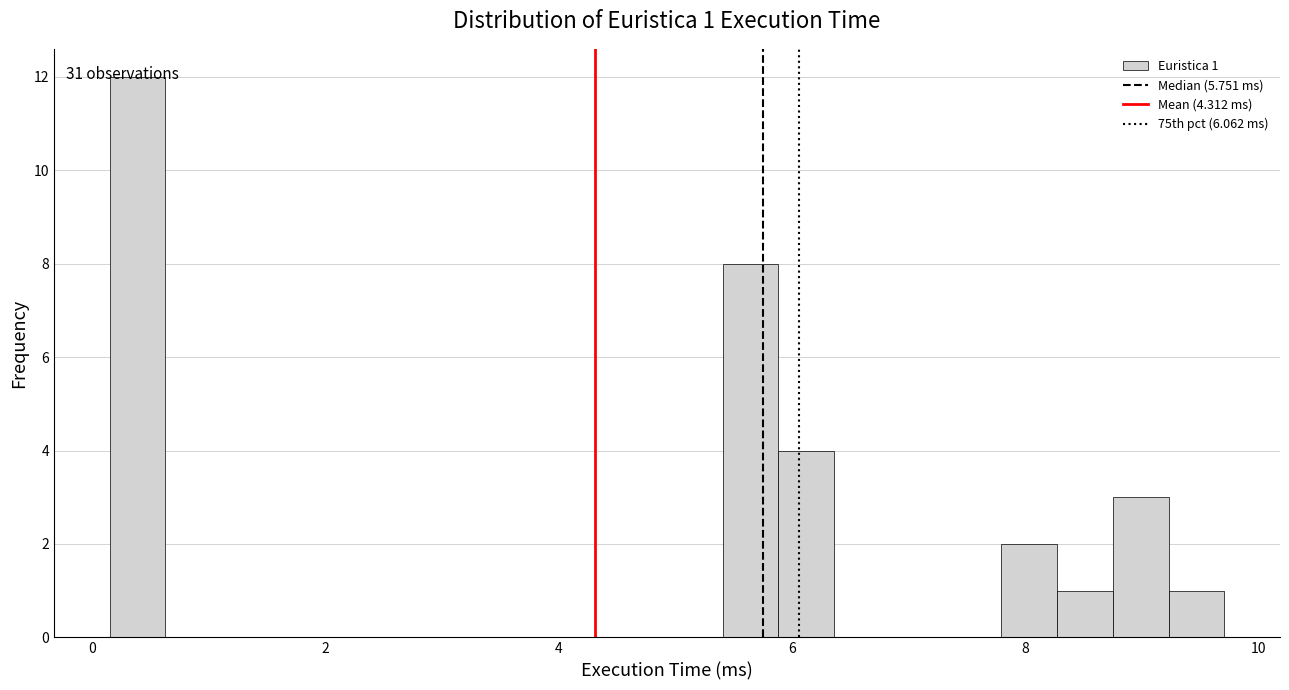

Around what value on the x-axis is the tallest bar? Give the approximate position of its centre, as read against the axis.

0.4